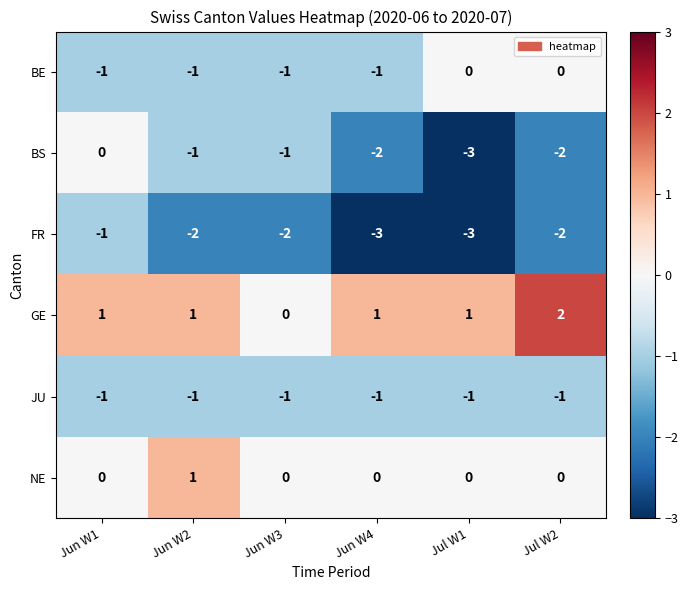

What is the total value across all series at Jun W3?

-5